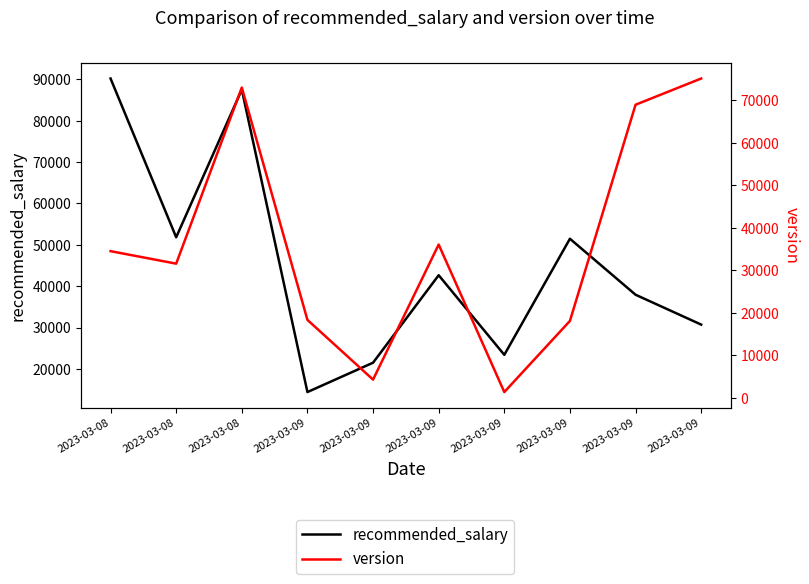

Which category has the lowest value in the version series?

2023-03-09